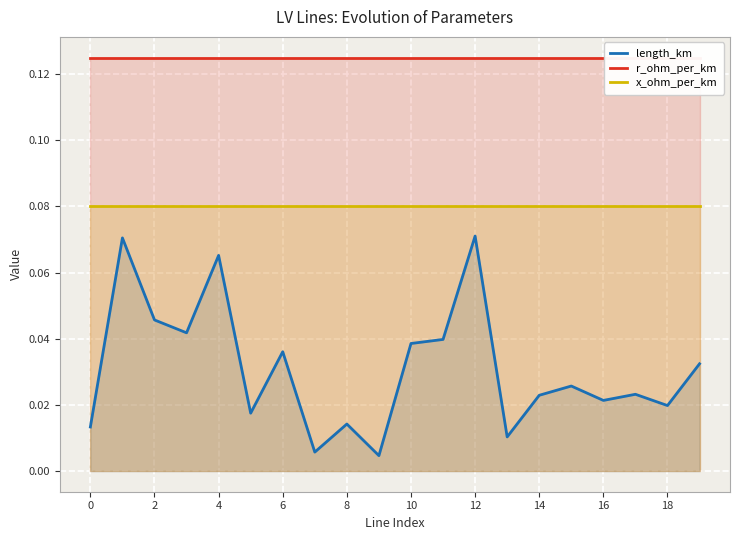

What is the label of the 14th point from the left?

13